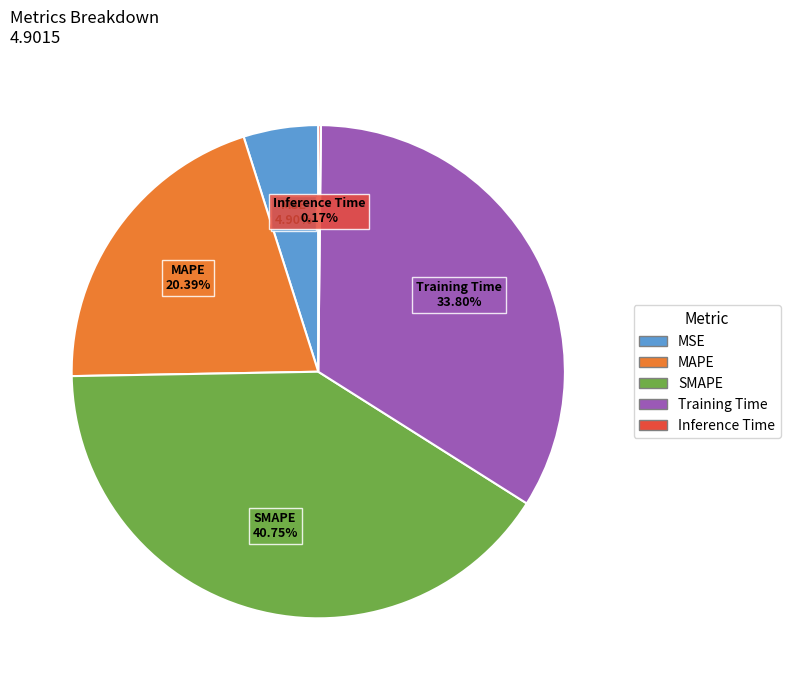

Is the sum of SMAPE and MSE greater than half?

No